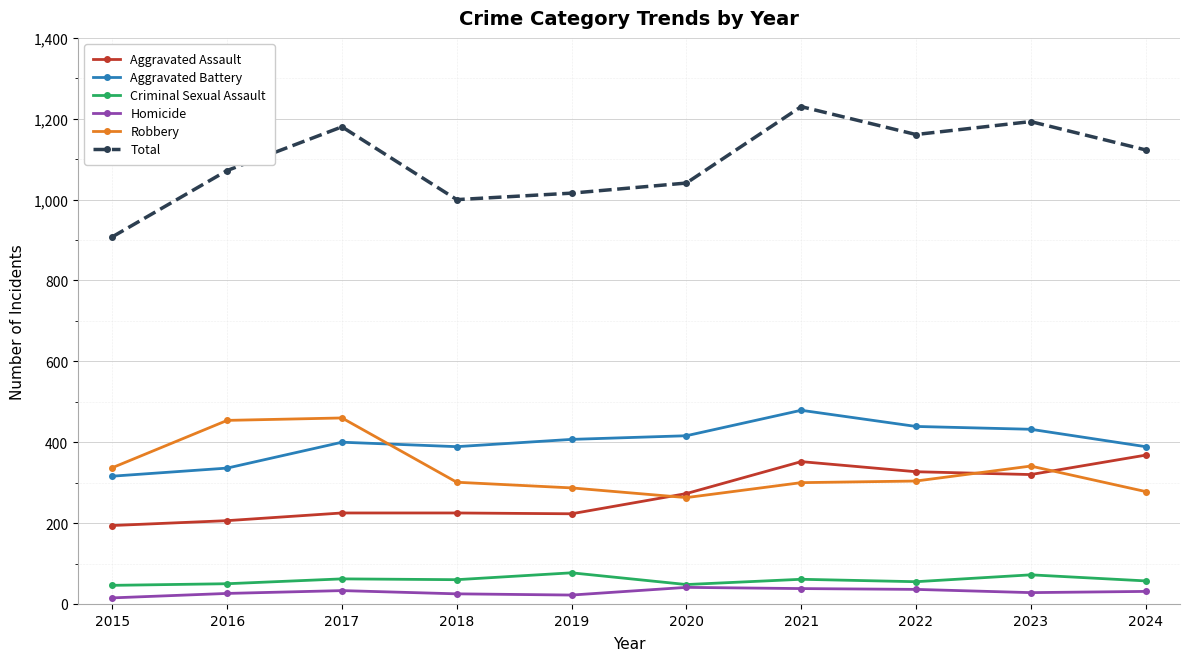

At which label does Robbery first exceed 304?

2015